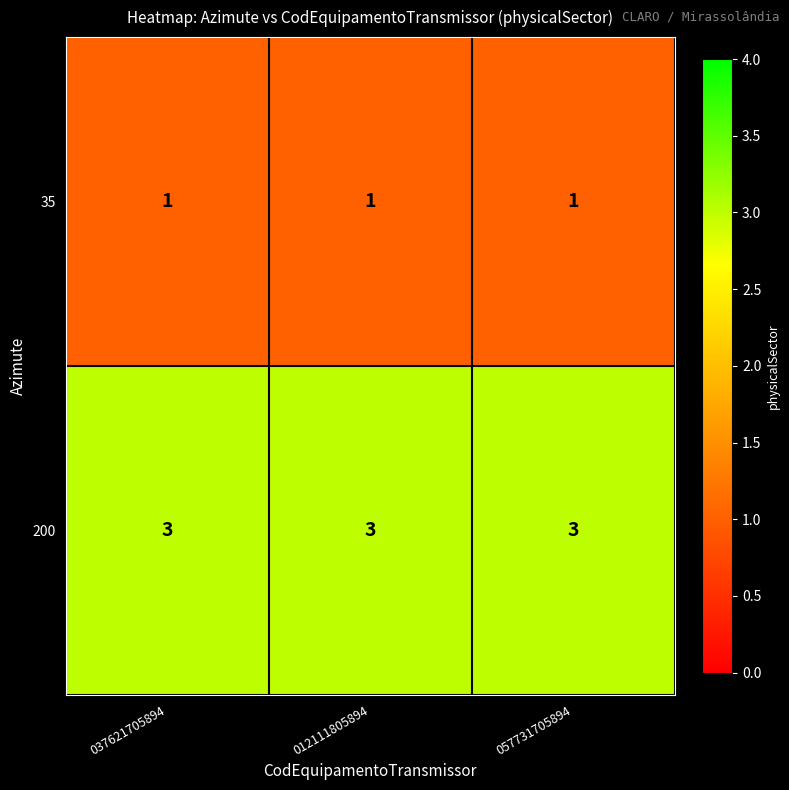

At 057731705894, list the series in order from smallest to largest.

35, 200